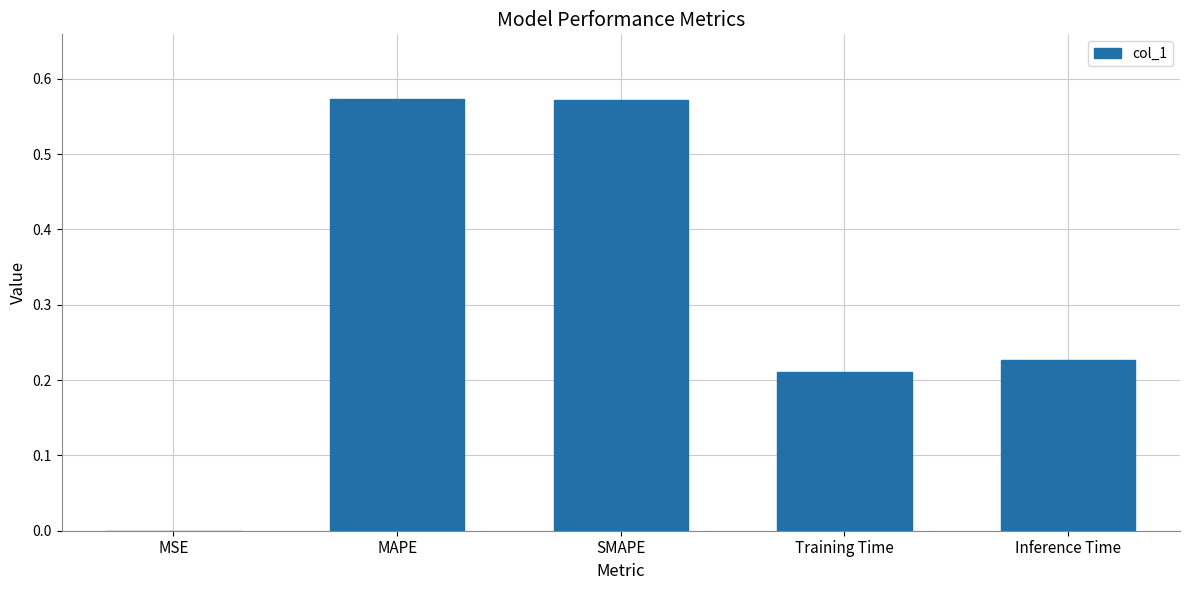

Is it true that the value at SMAPE is 0.8?

False